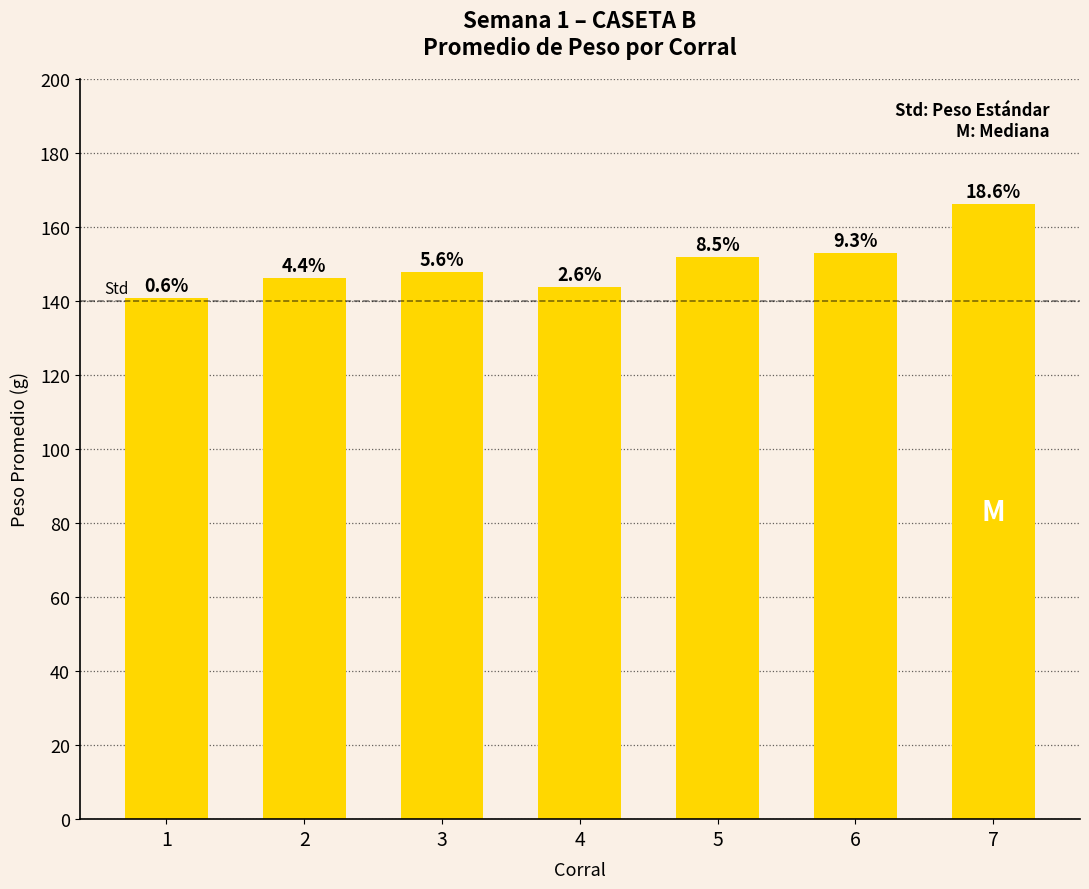

What is the change in value from 3 to 4?

-4.1